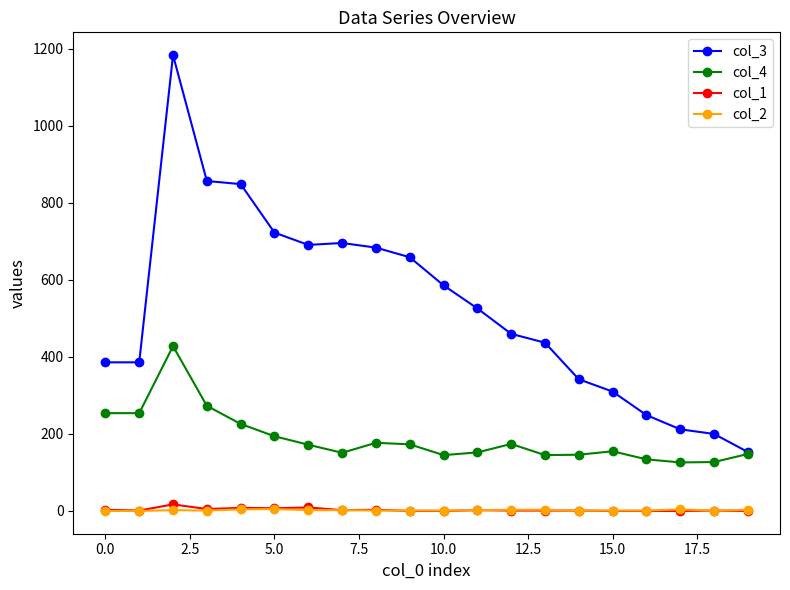

Which series has the largest total across all categories?

col_3